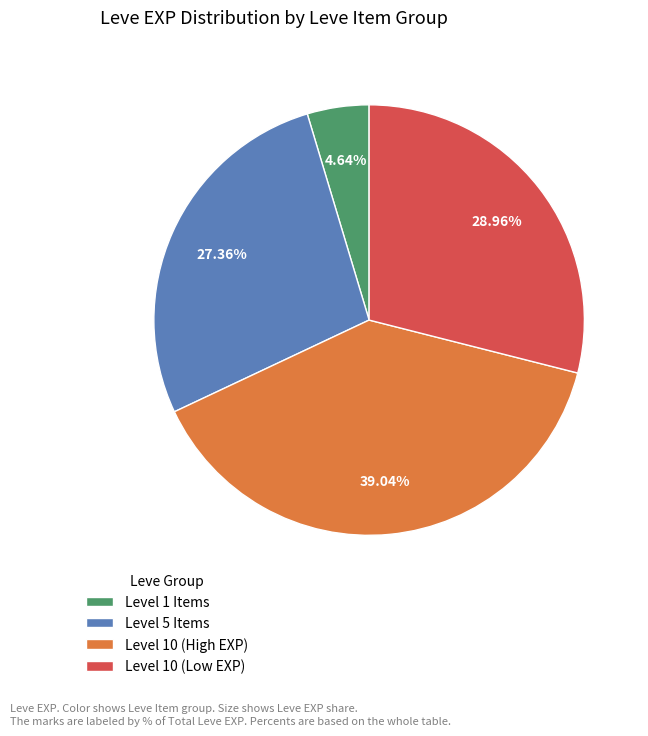

Rank the categories by value from lowest to highest.

Level 1 Items, Level 5 Items, Level 10 (Low EXP), Level 10 (High EXP)